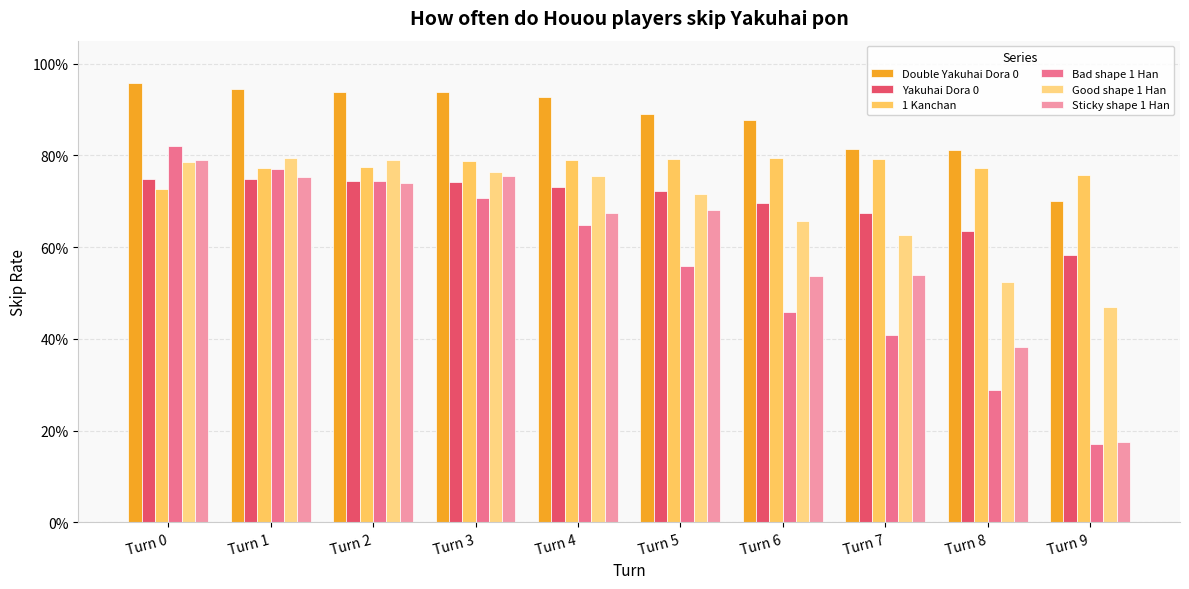

Does the chart contain stacked bars?

No